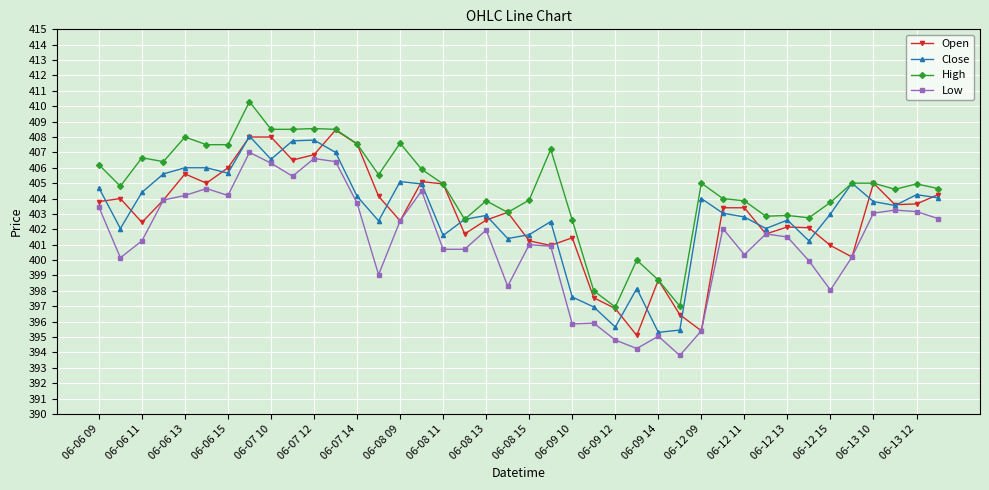

How many categories are shown in the chart?

40